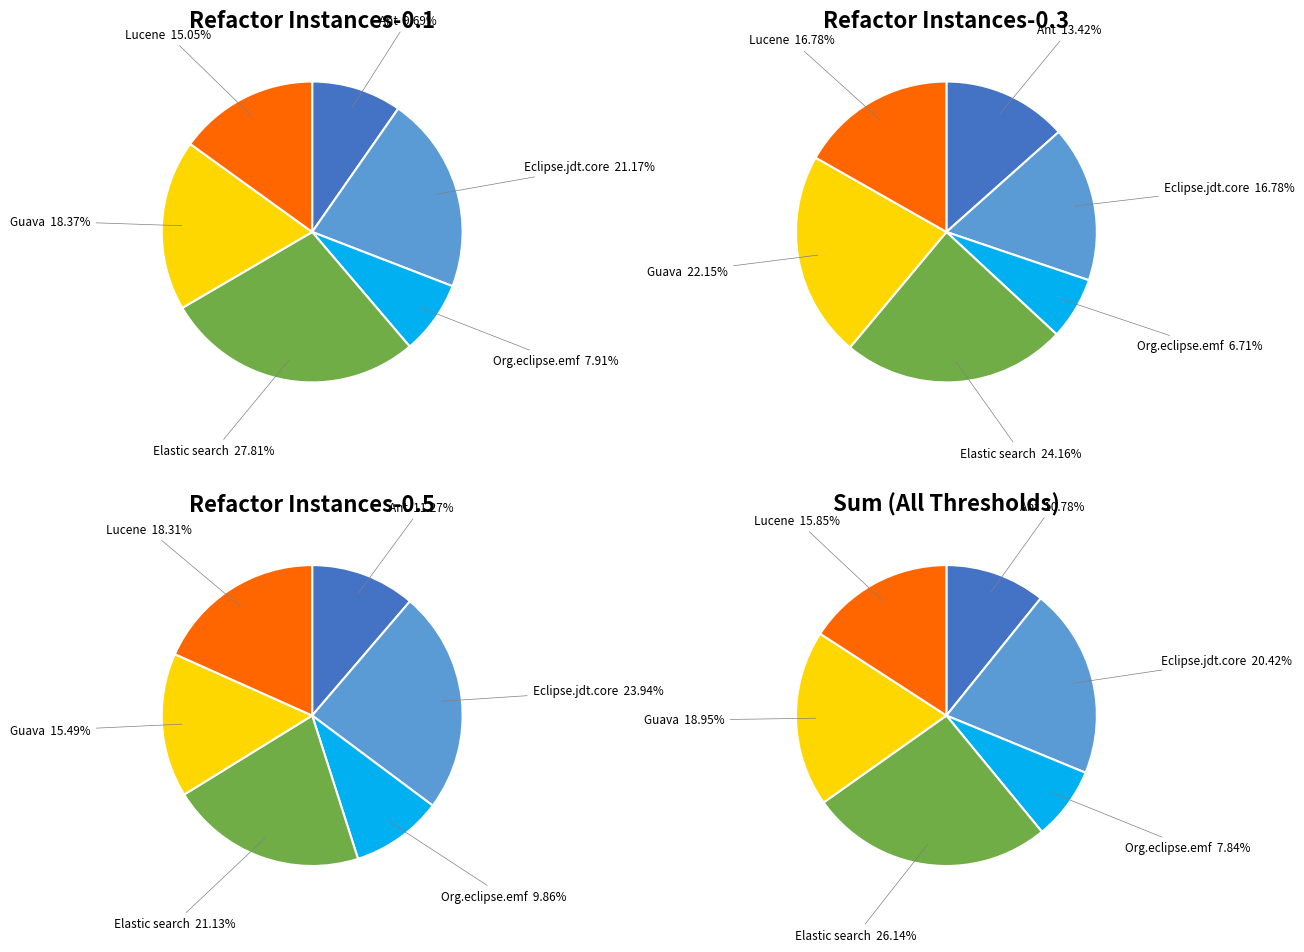

To the nearest percent, what portion does Guava represent?

18%